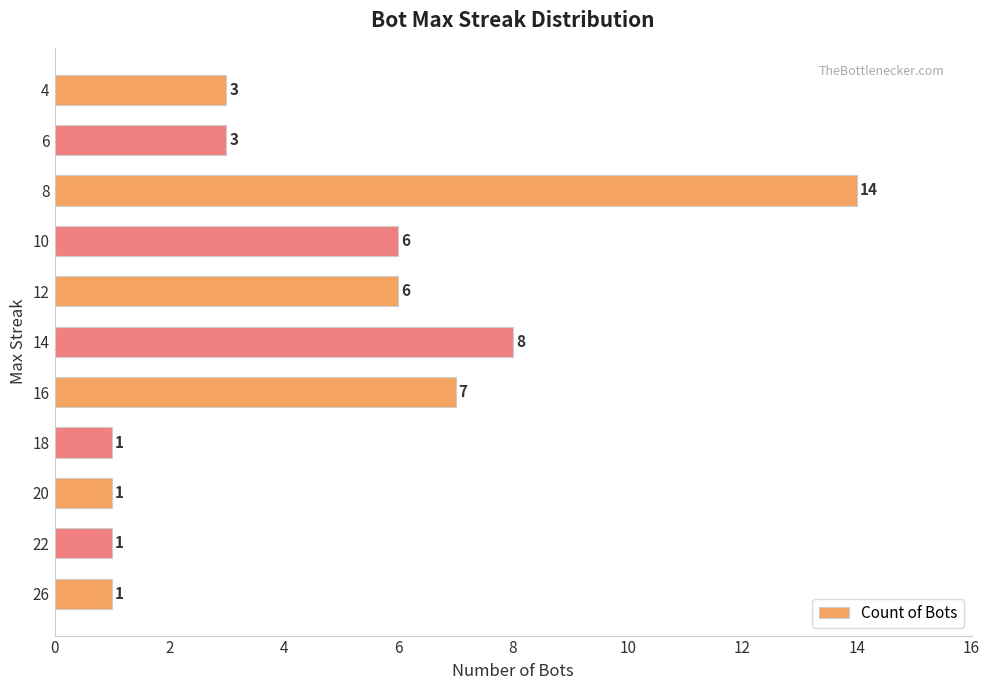

Is it true that the value at 20 is 1?

True